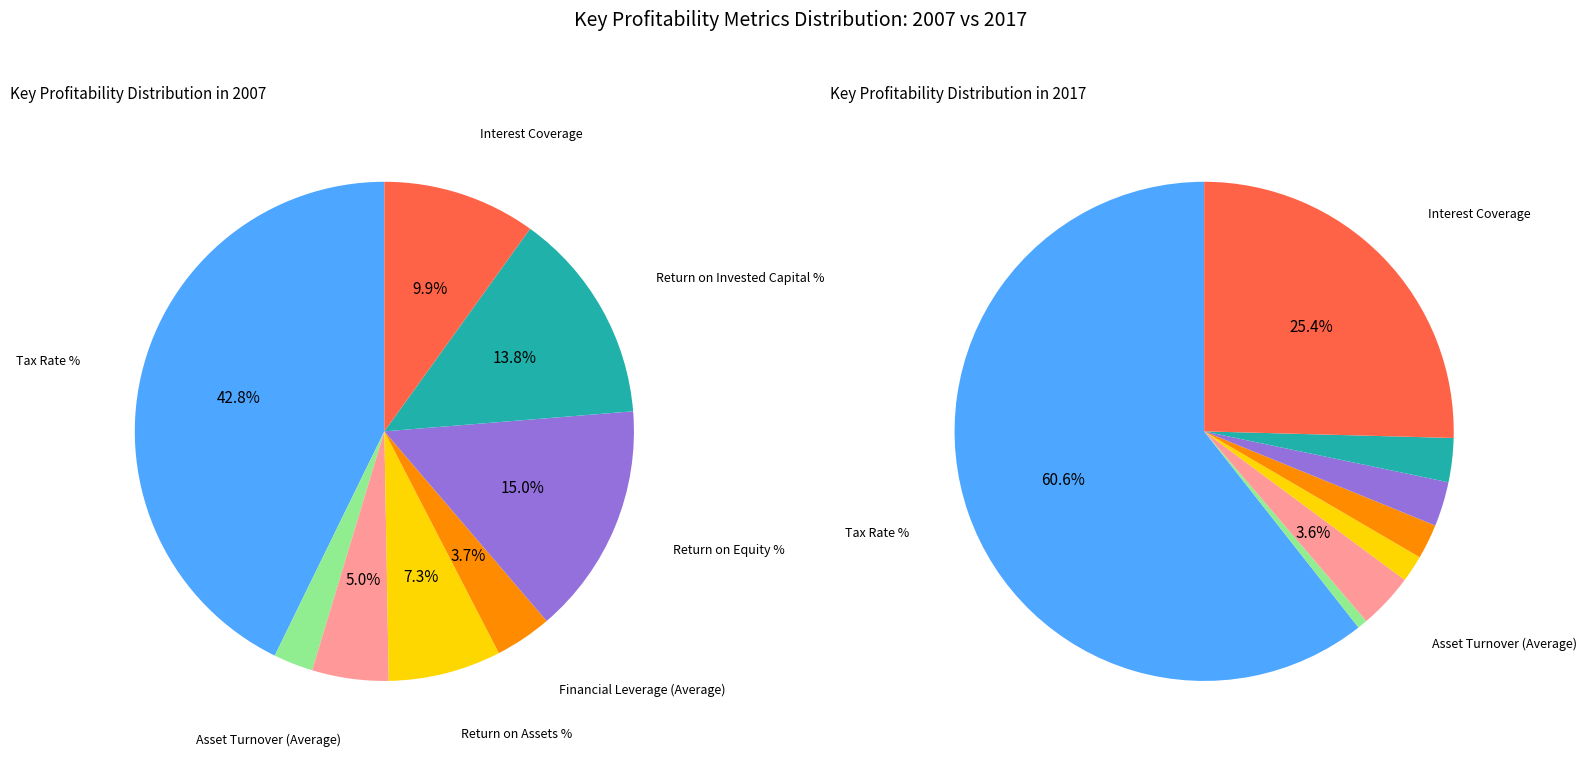

To the nearest percent, what percentage of the pie is Return on Equity %?

15%